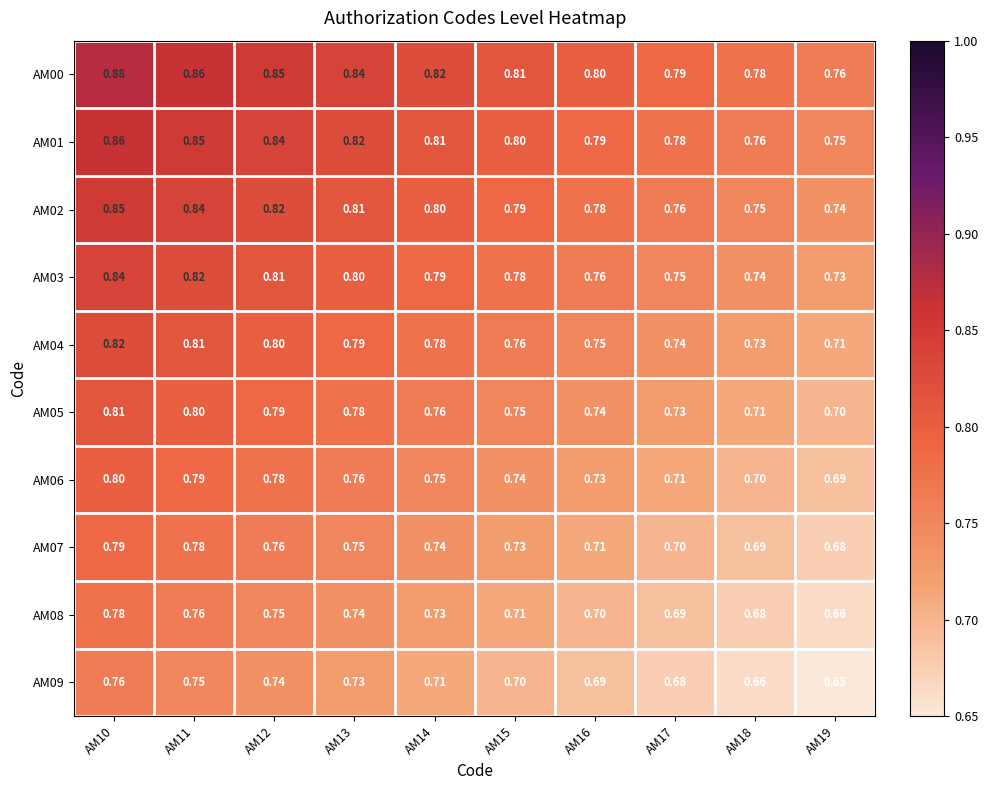

Is the value of AM08 at AM18 greater than the value of AM07 at AM16?

No